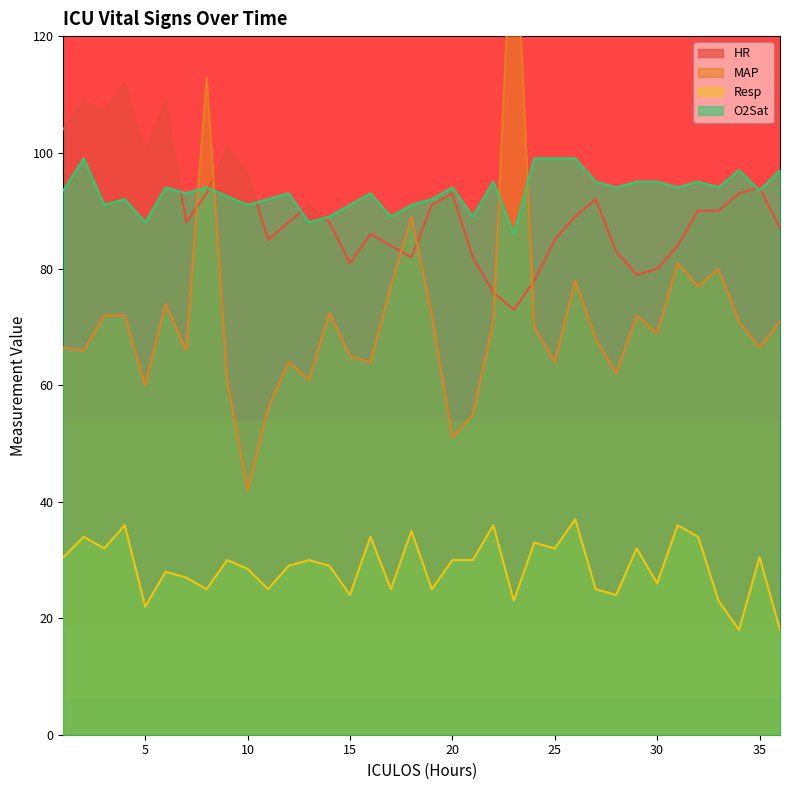

What are all the series names shown in the legend?

HR, MAP, Resp, O2Sat